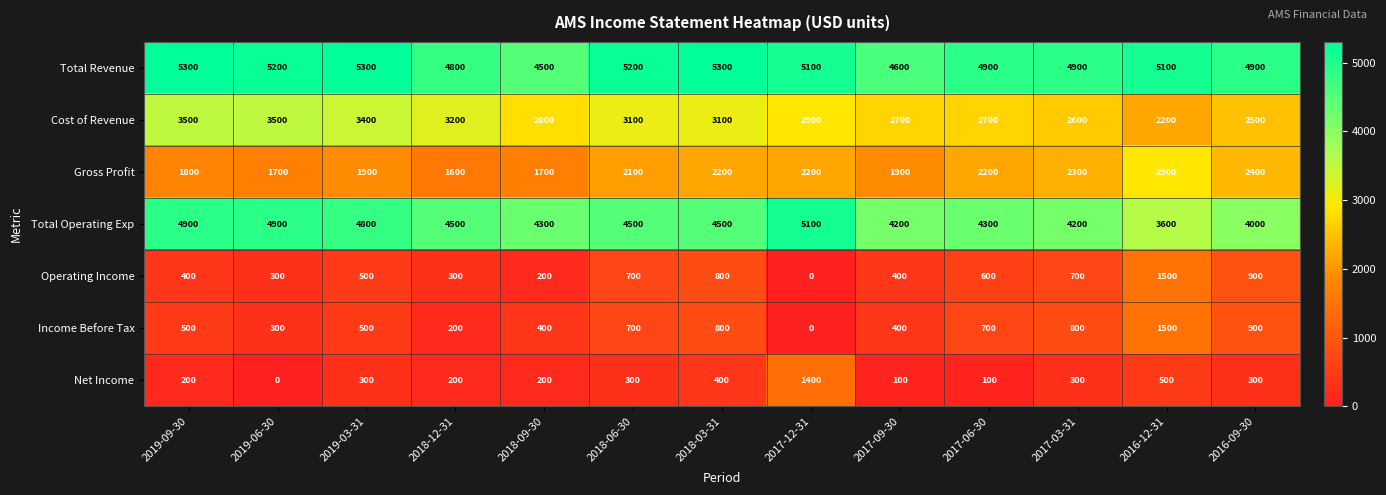

At which label does Gross Profit reach its minimum?

2018-12-31